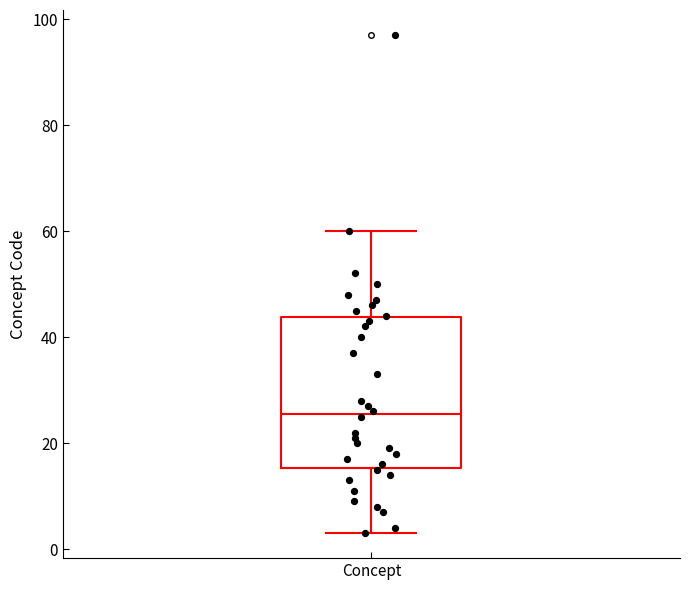

Where does the median line of the box for Concept sit on the y-axis? The values are not printed on the chart, so give them approximately, as read against the axis.

26